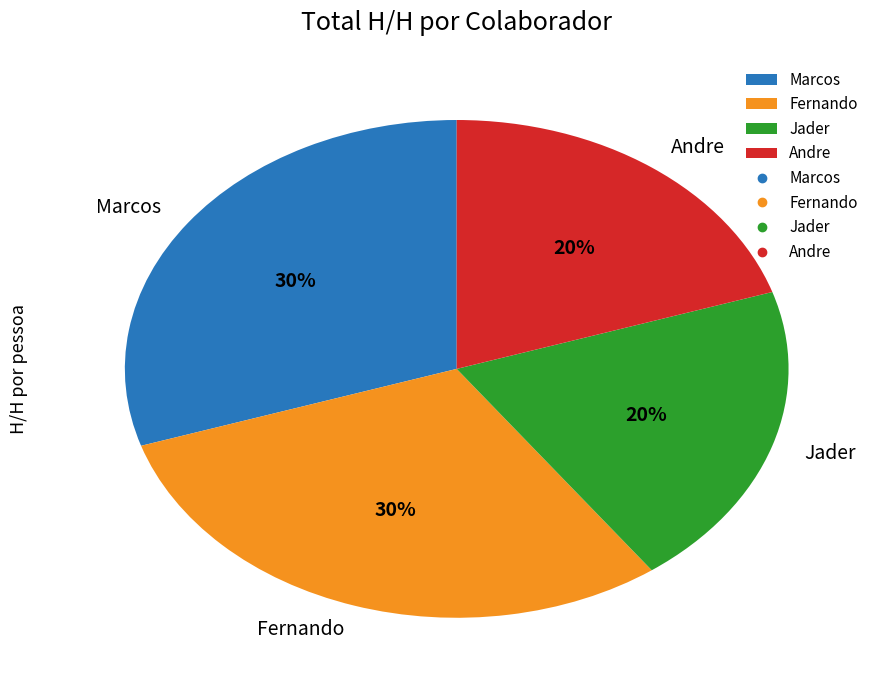

Does Andre account for over 50% of the chart?

No